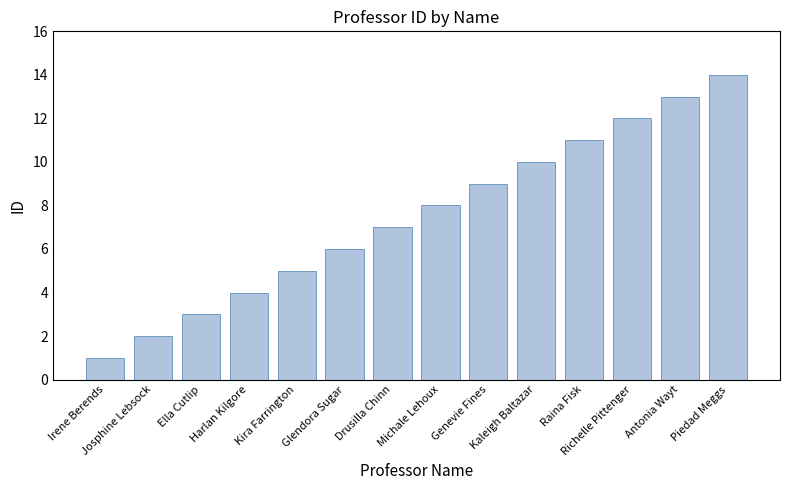

List the labels in order of value, smallest first.

Irene Berends, Josphine Lebsock, Ella Cutlip, Harlan Kilgore, Kira Farrington, Glendora Sugar, Drusilla Chinn, Michale Lehoux, Genevie Fines, Kaleigh Baltazar, Raina Fisk, Richelle Pittenger, Antonia Wayt, Piedad Meggs